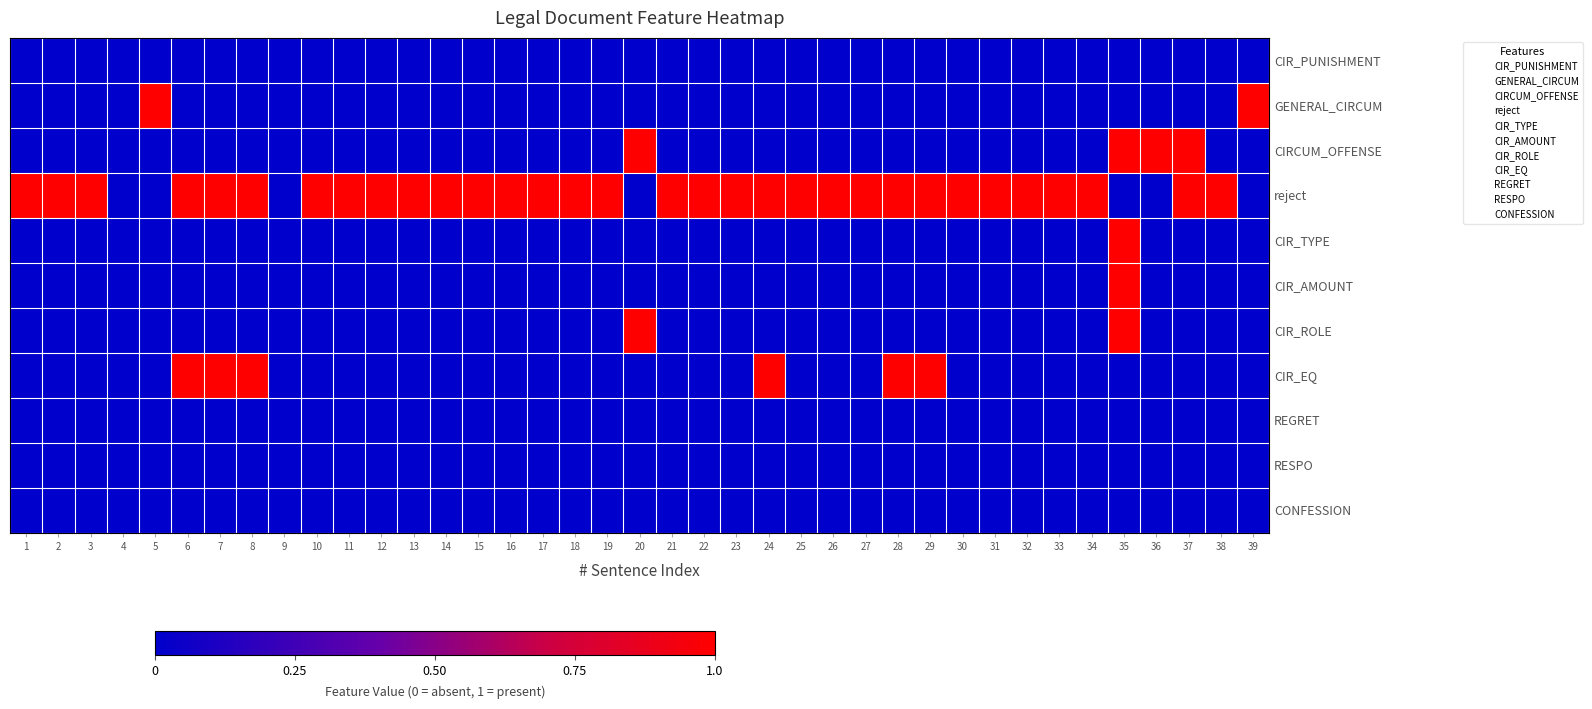

What is the total value across all series at 21?

1